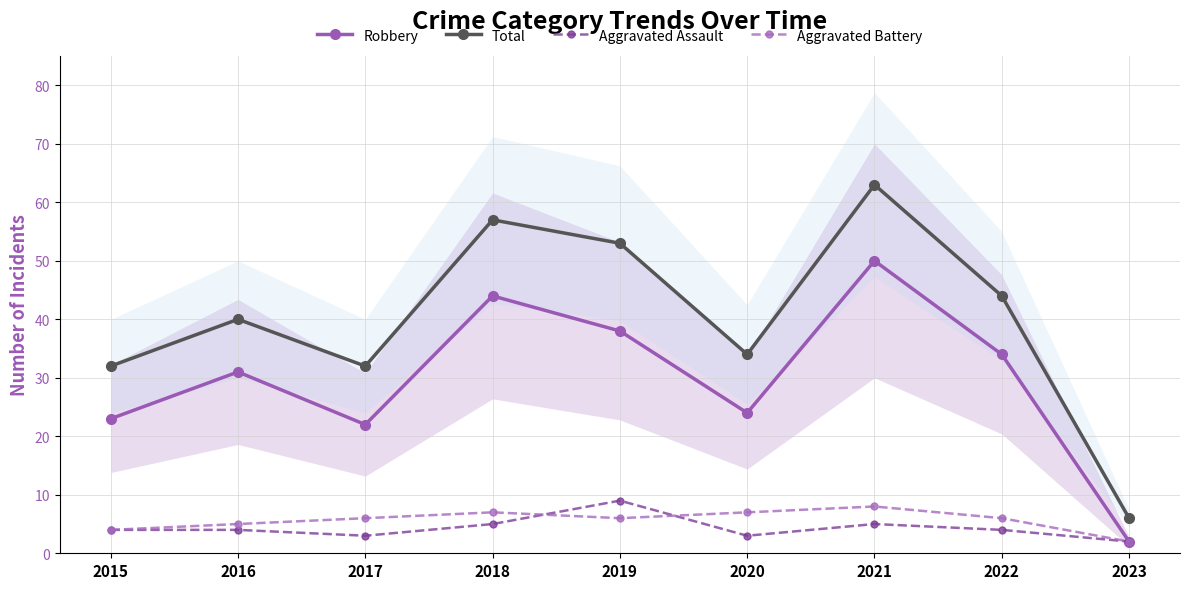

What is the average value of the Aggravated Assault series?

4